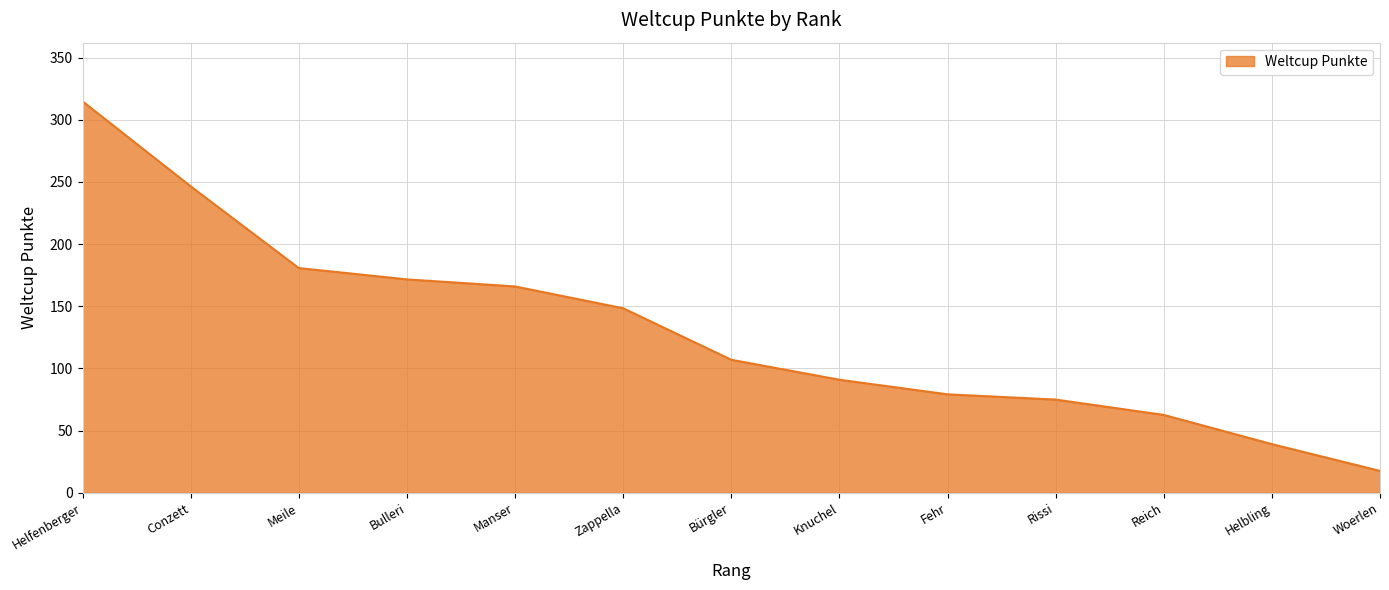

What is the difference between the values at Manser and Rissi?

91.0